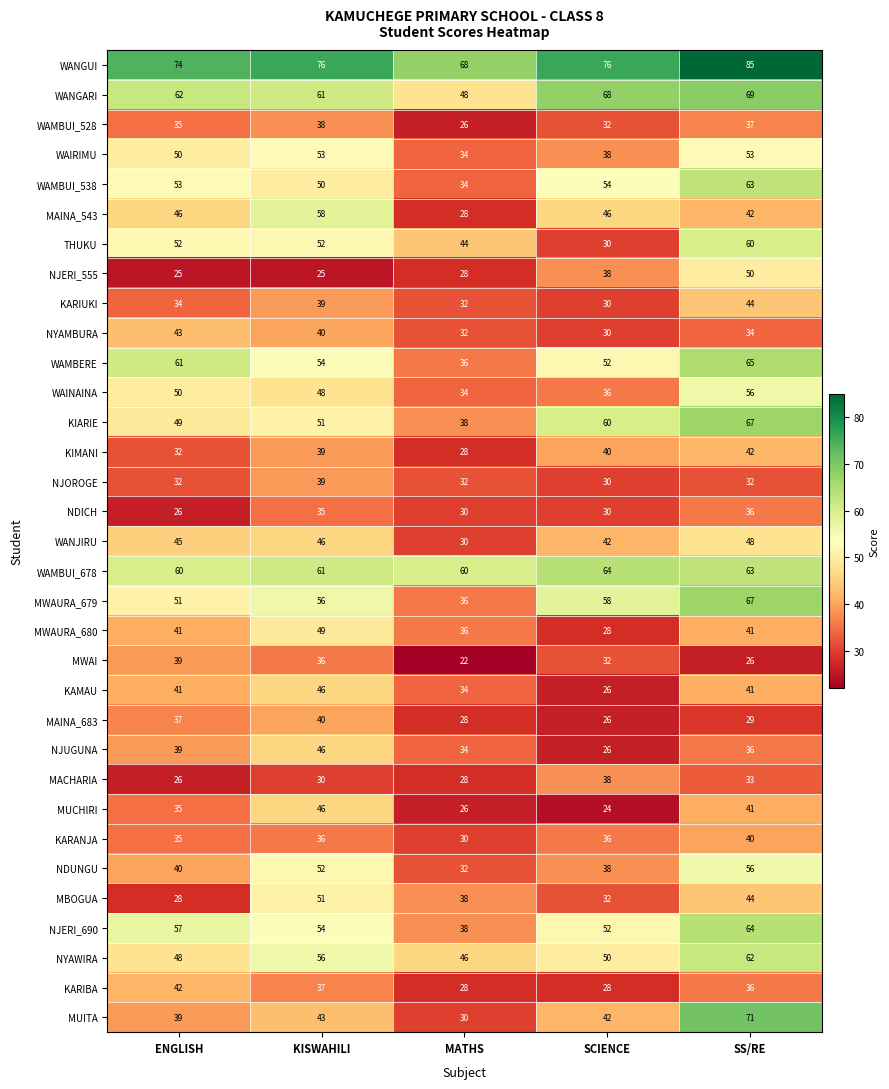

True or false: NDICH has a value of 26 at ENGLISH.

True